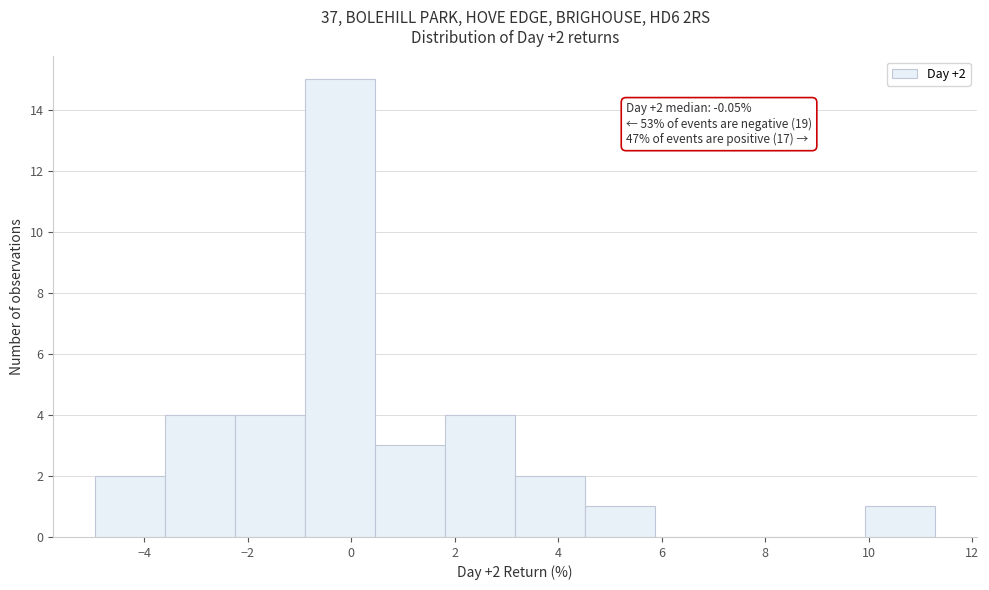

Over which range of the x-axis is the bar tallest?

-0.8 to 0.4